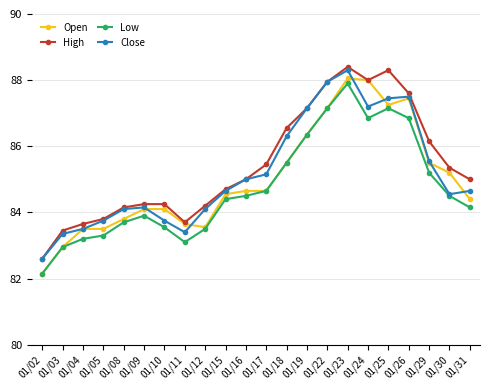

True or false: Low and High intersect in this chart.

False